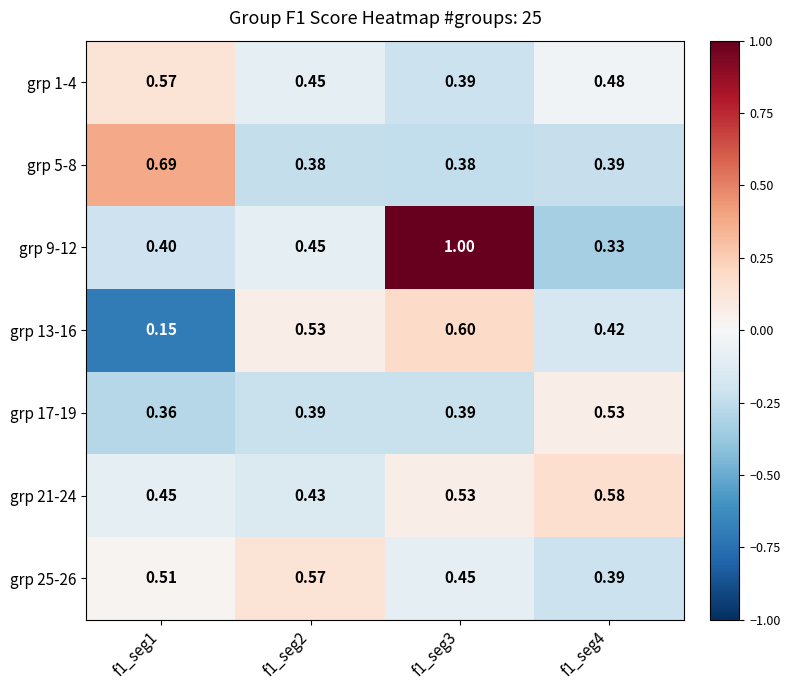

Rank the series at f1_seg2 from lowest to highest value.

grp 5-8, grp 17-19, grp 21-24, grp 1-4, grp 9-12, grp 13-16, grp 25-26